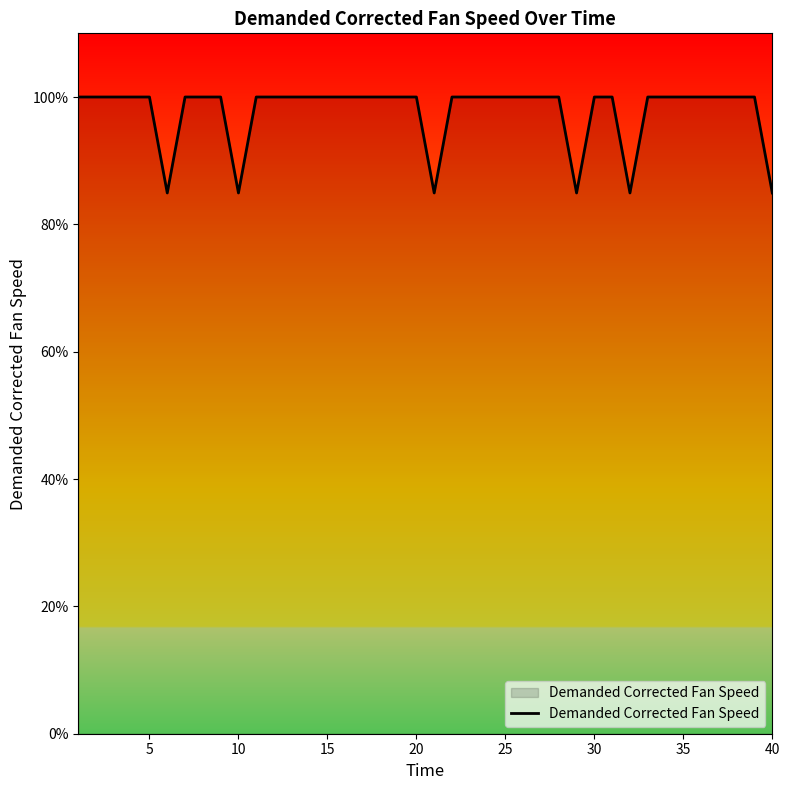

What is the difference between the maximum and minimum values?

15.1